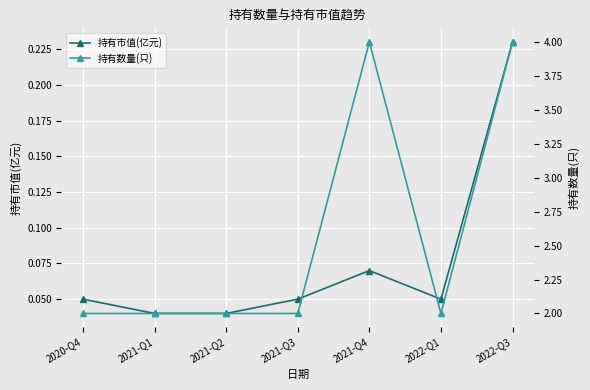

Count the number of categories in the chart.

7